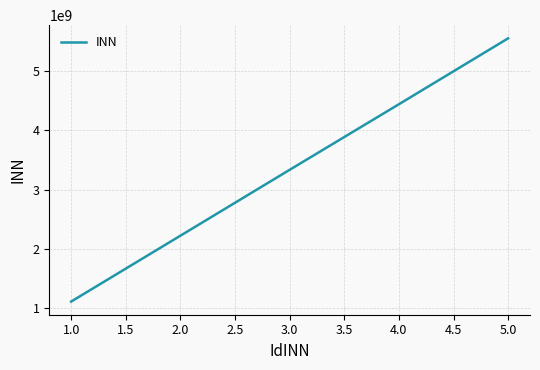

Reading left to right, what are all the values shown in this chart?

1111520857	2222455179	3333888520	4440391035	5552431140